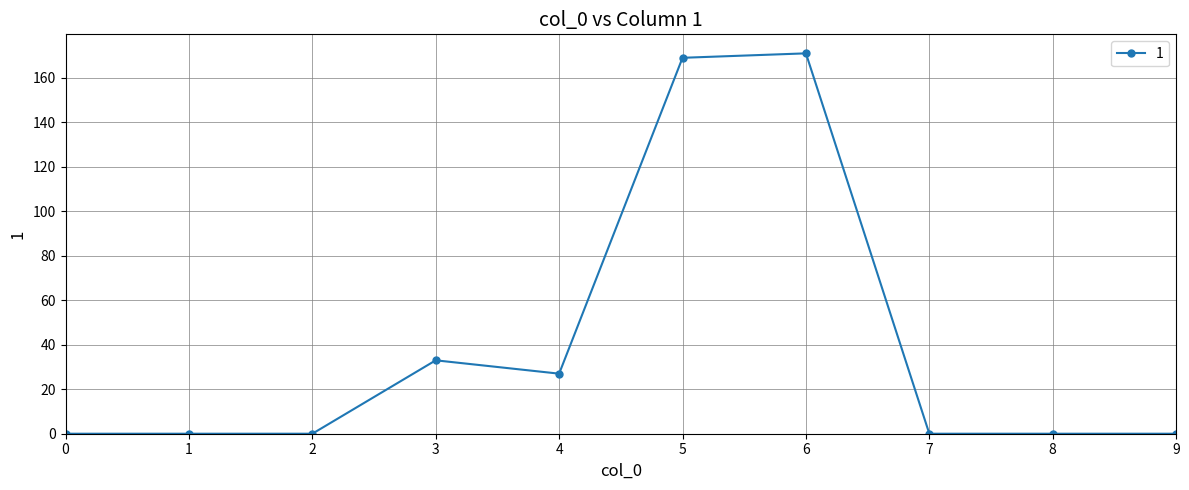

What is the sum of all values?

400